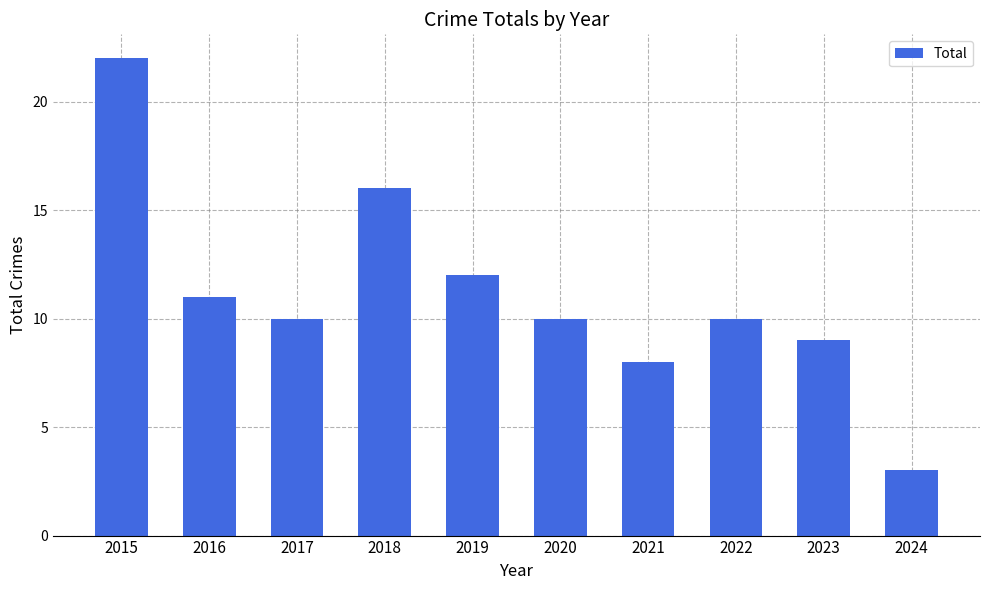

Approximately how many times larger is the value at 2019 compared to 2021?

1.5